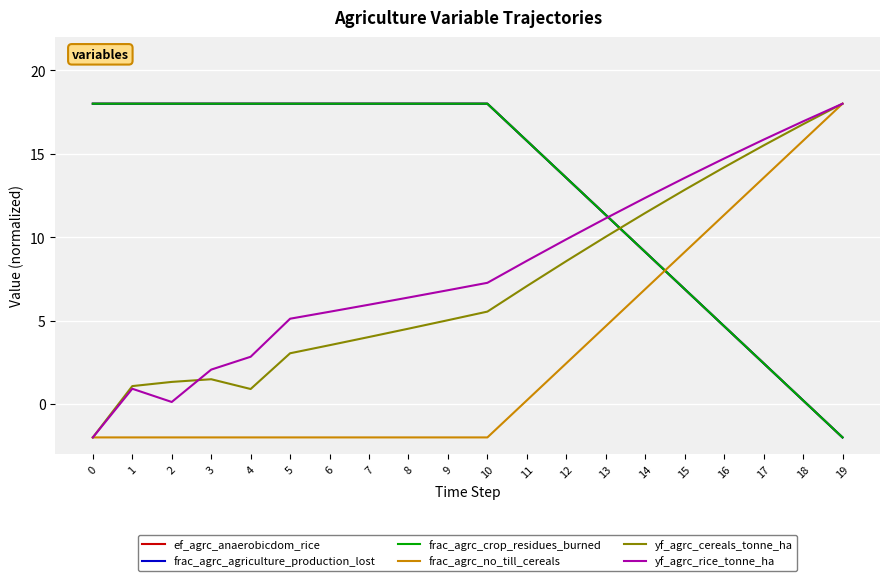

Does the chart display data point markers on the line(s)?

No